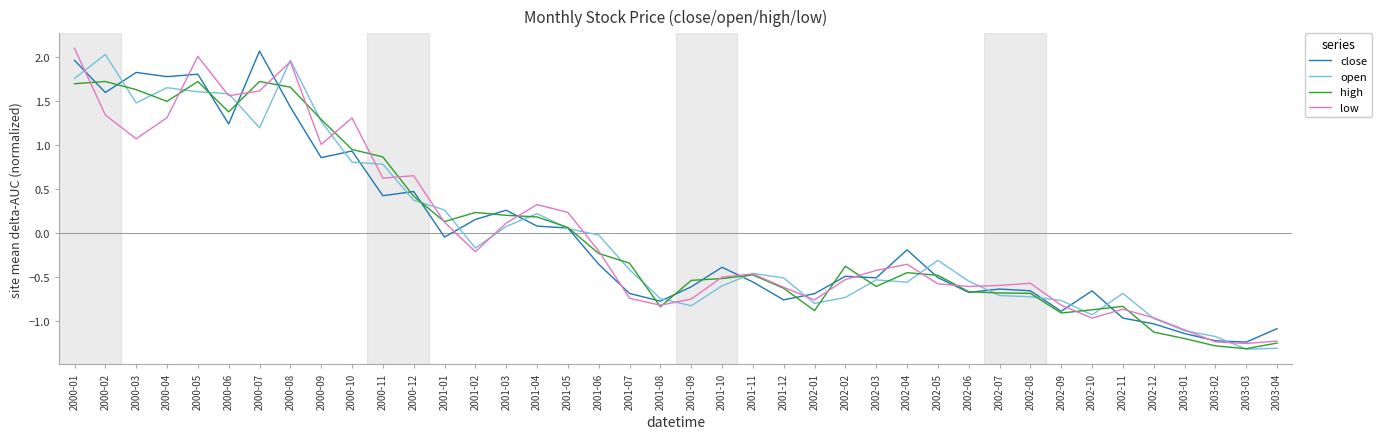

What is the maximum value for close?

2.1